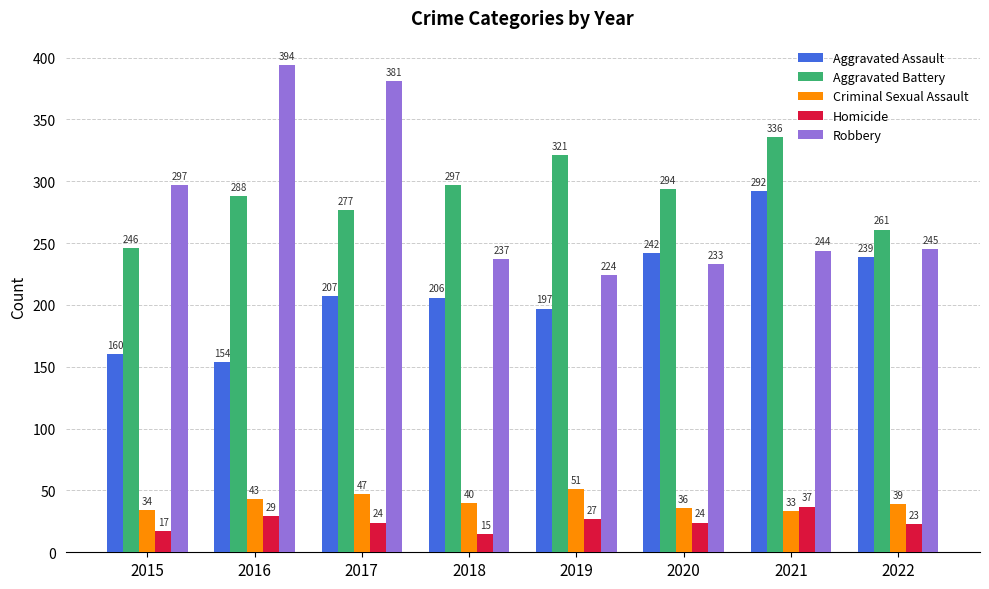

Which series has the largest range (max minus min)?

Robbery